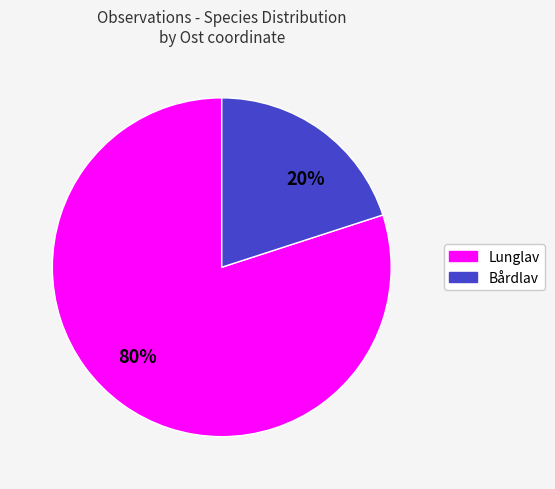

What is the largest slice in the pie chart?

80%